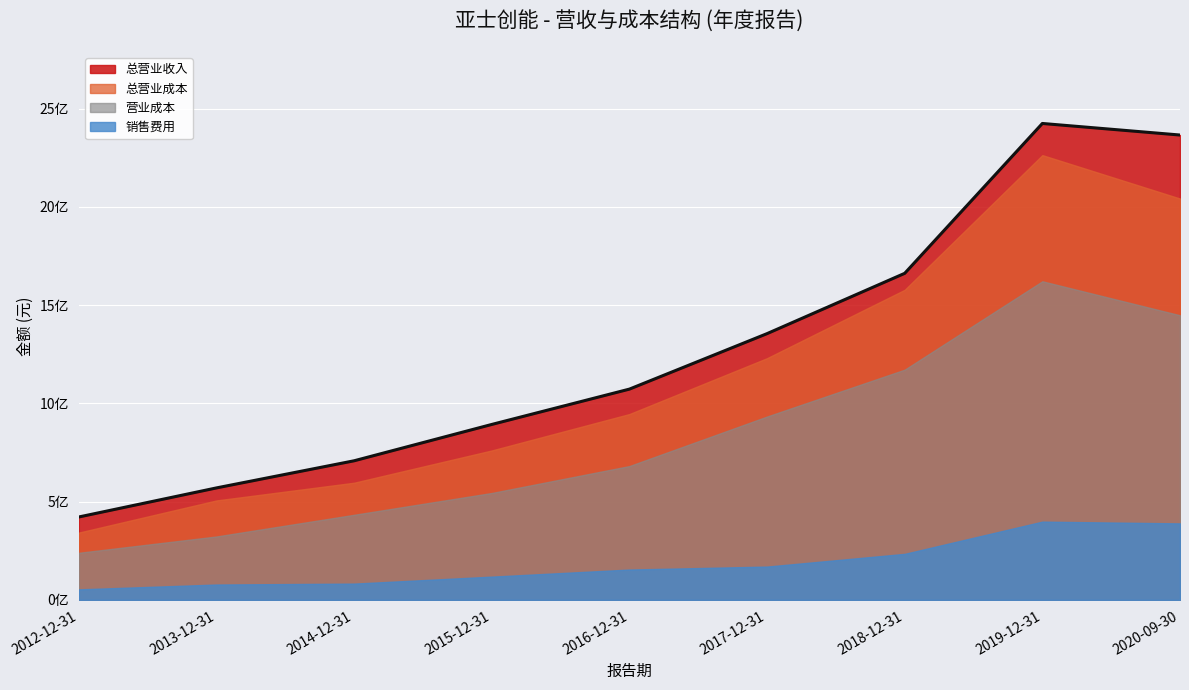

At which category is the sum across all series the highest?

2019-12-31